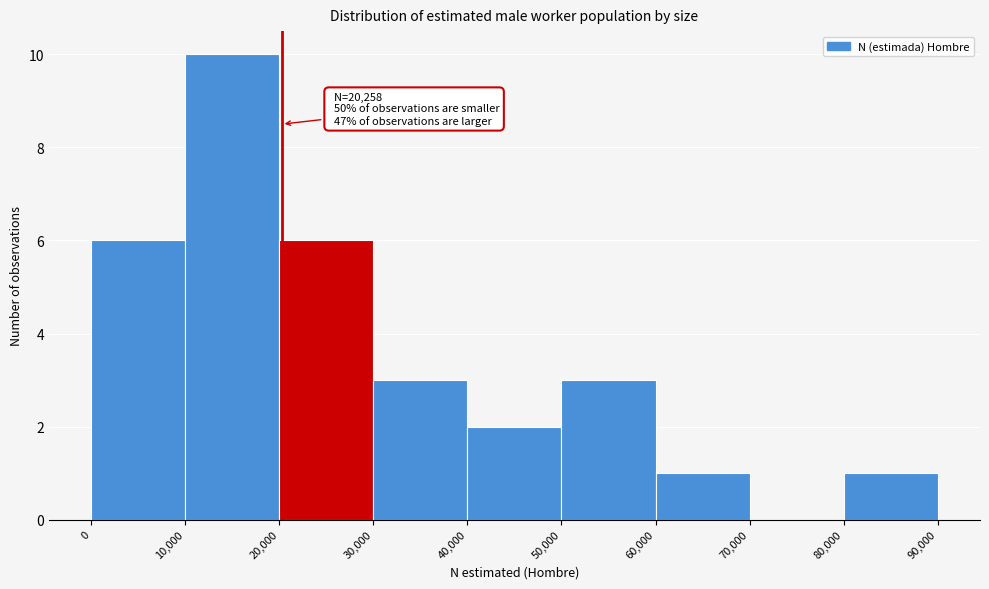

Which range on the x-axis has the tallest bar?

10,000 to 20,000